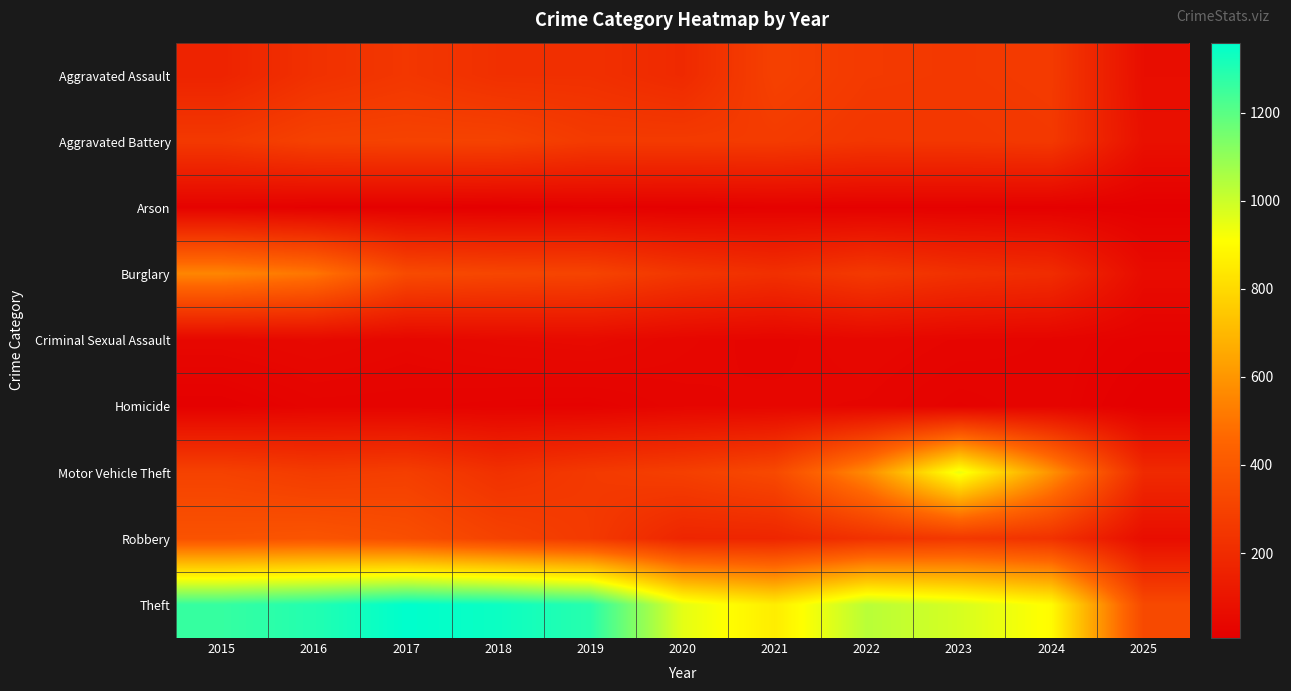

What is the maximum value shown in the chart?

1359